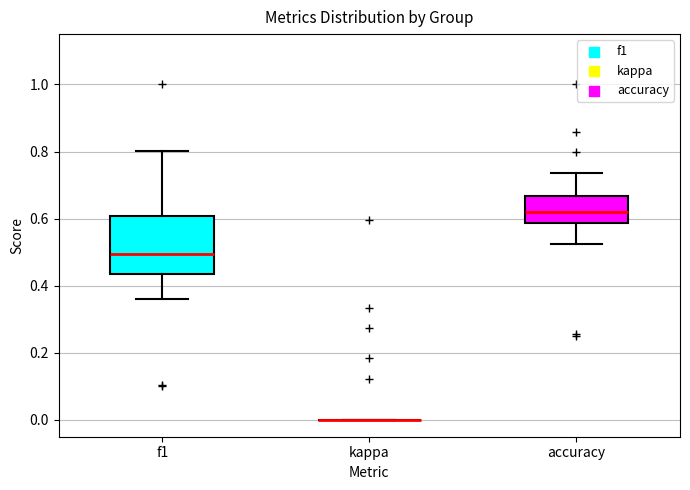

Reading left to right, transcribe this box plot: for each box, give where its median line is, the range the box spans, and where its two whiskers end, as read against the y-axis. The values are not printed on the chart, so give them approximately, as read against the axis.

f1: median 0.50, box 0.44 to 0.60, whiskers 0.36 to 0.80
kappa: box collapsed to a line at 0.00, whiskers 0.00 to 0.00
accuracy: median 0.62, box 0.58 to 0.66, whiskers 0.52 to 0.74